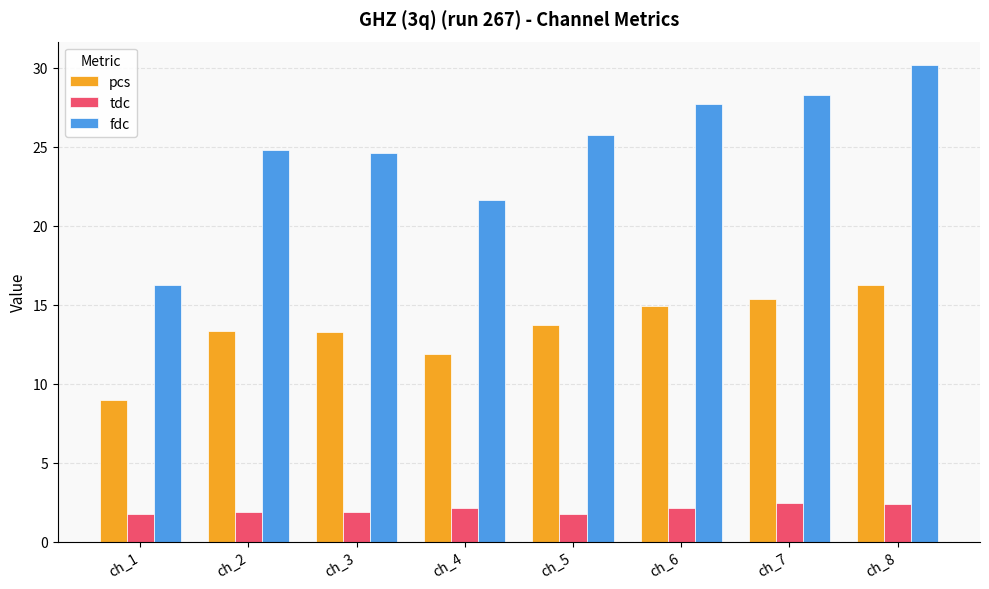

What is the value of the pcs bar at the 2nd from the left?

13.4